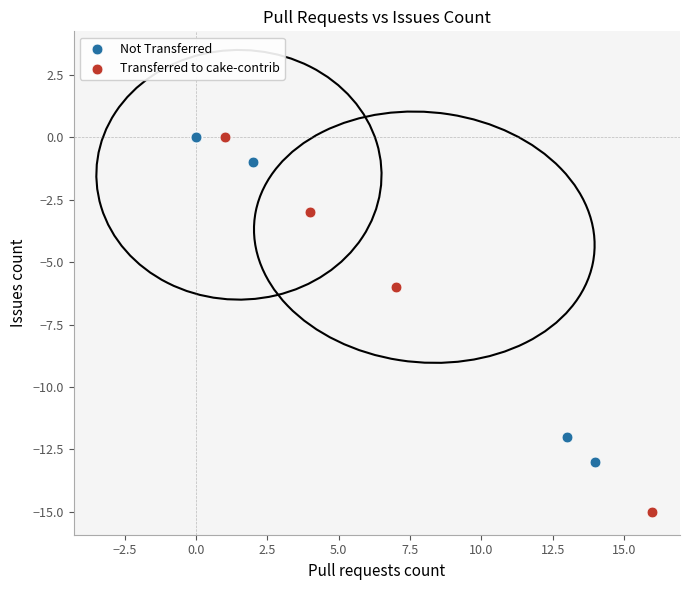

Which series contains the lowest Y value?

Transferred to cake-contrib